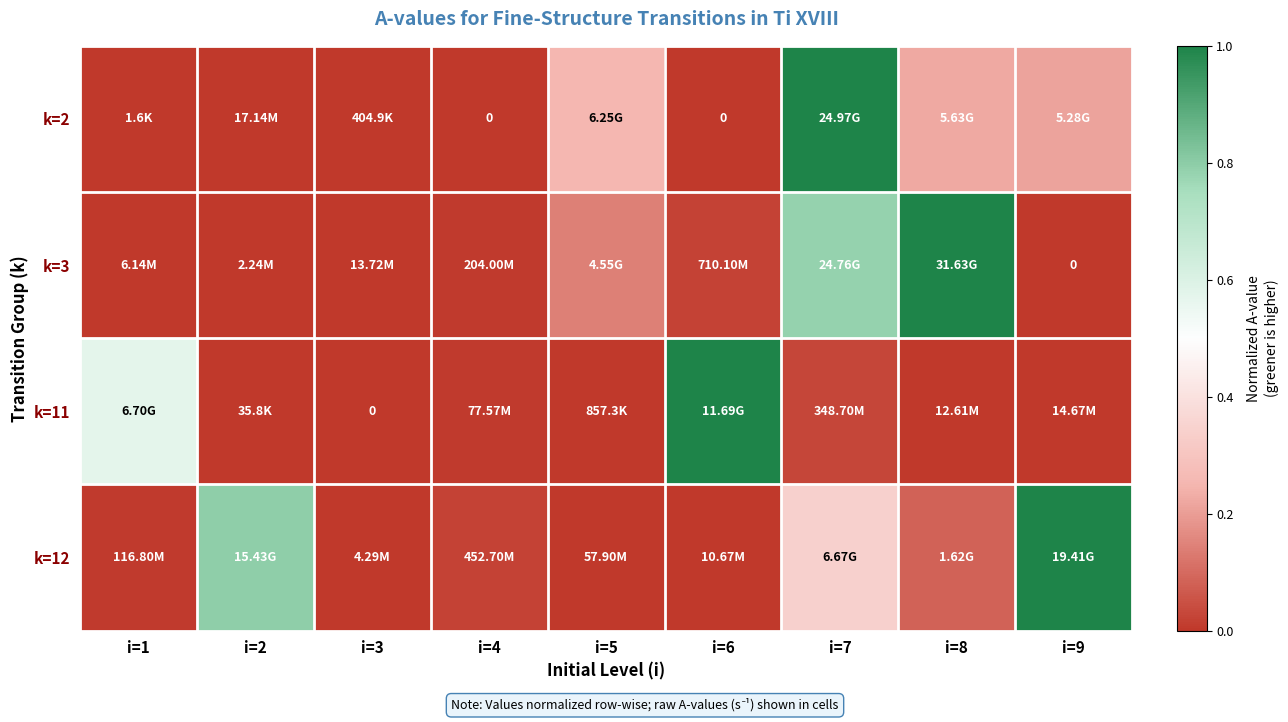

Between i=1 and i=3, which is larger?

i=3